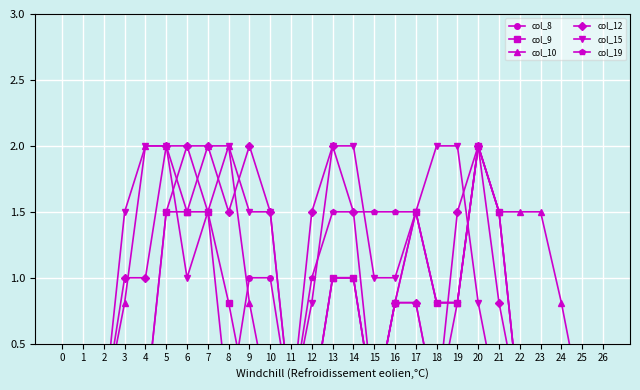

What is the difference between the highest and lowest values at 21?

1.5